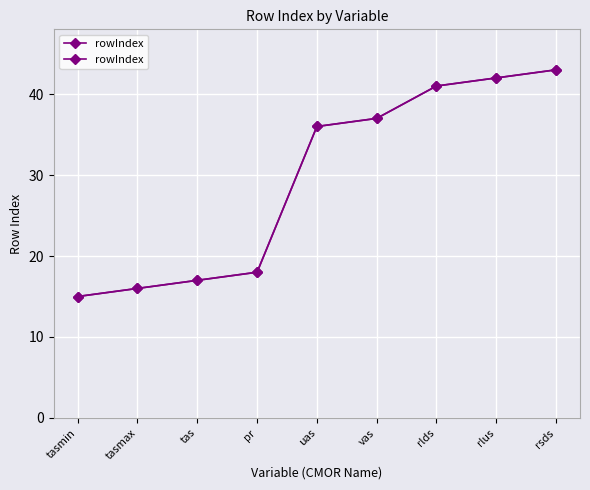

Rank the categories by value from highest to lowest.

rsds, rlus, rlds, vas, uas, pr, tas, tasmax, tasmin